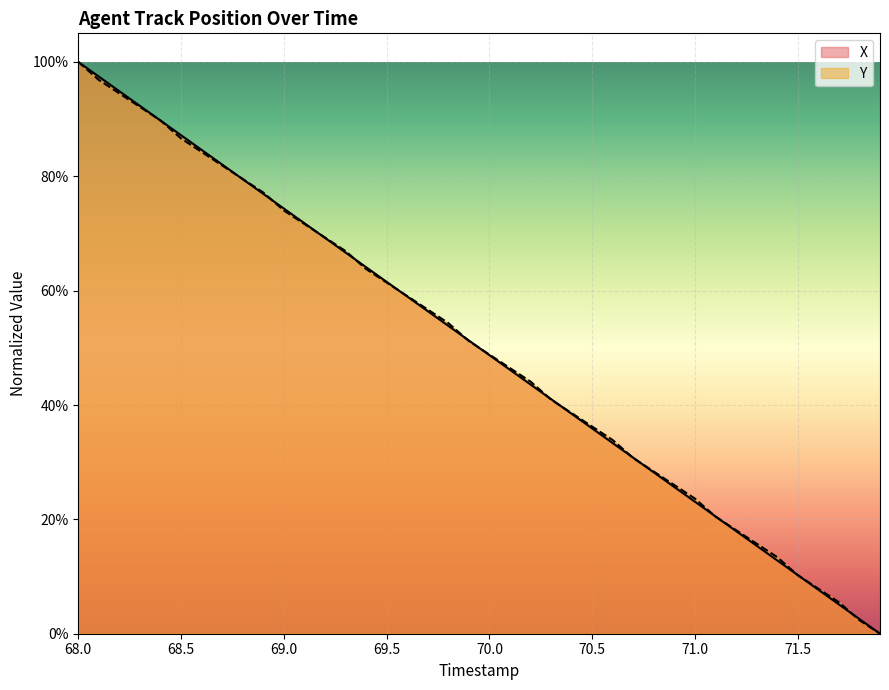

Reading left to right, what are all the values shown in this chart?

X: 1.0	1.0	0.9	0.9	0.9	0.9	0.8	0.8	0.8	0.8	0.7	0.7	0.7	0.7	0.6	0.6	0.6	0.6	0.5	0.5	0.5	0.5	0.4	0.4	0.4	0.4	0.3	0.3	0.3	0.3	0.2	0.2	0.2	0.2	0.1	0.1	0.1	0.1	0.0	0.0
Y: 1.0	1.0	0.9	0.9	0.9	0.9	0.8	0.8	0.8	0.8	0.7	0.7	0.7	0.7	0.6	0.6	0.6	0.6	0.5	0.5	0.5	0.5	0.4	0.4	0.4	0.4	0.3	0.3	0.3	0.3	0.2	0.2	0.2	0.2	0.1	0.1	0.1	0.1	0.0	0.0